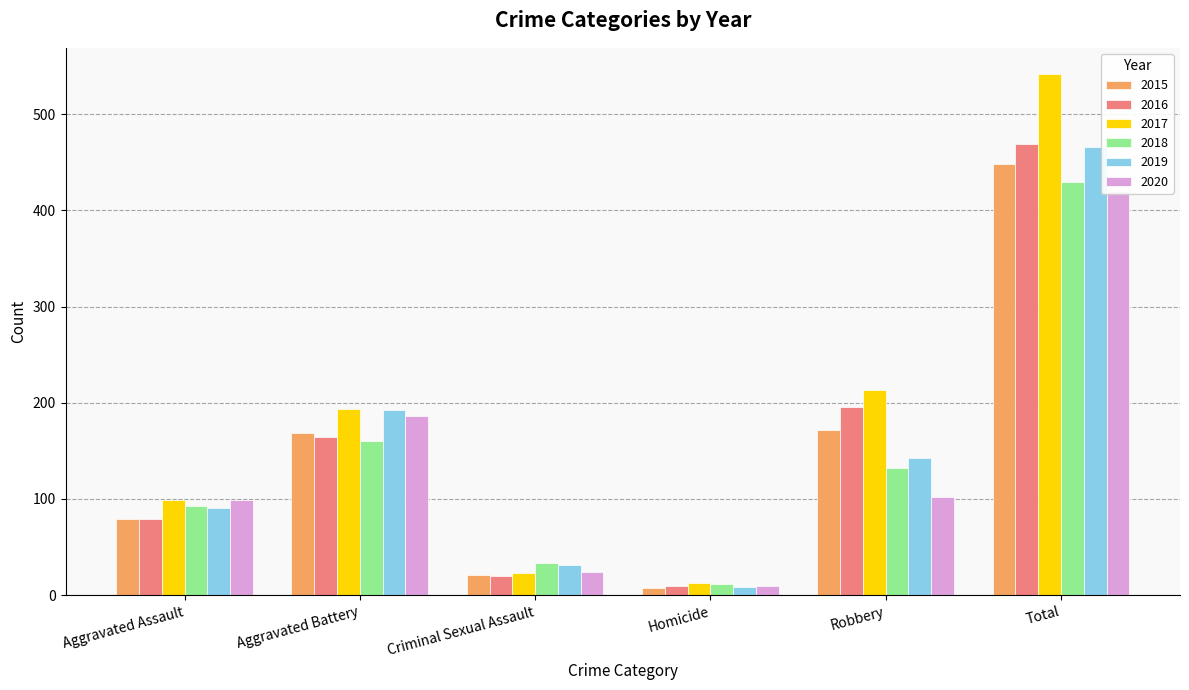

At which category is the sum across all series the highest?

Total